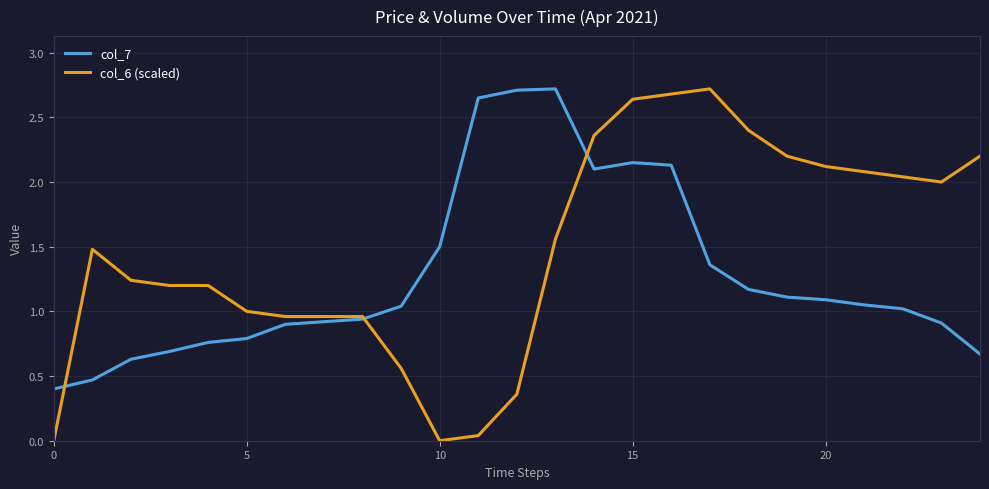

Which series has the largest total across all categories?

col_6 (scaled)